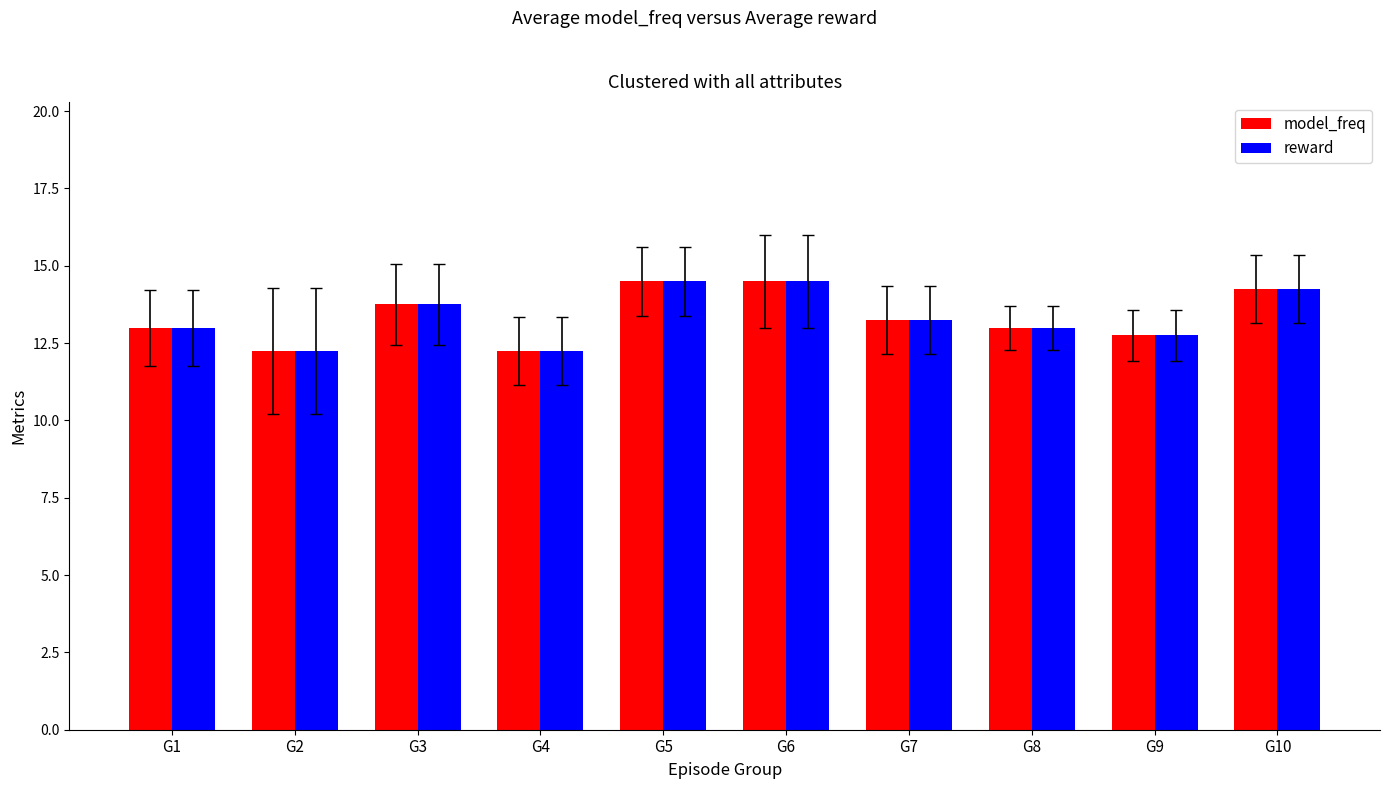

What is the sum of the reward values at G3 and G2?

26.0